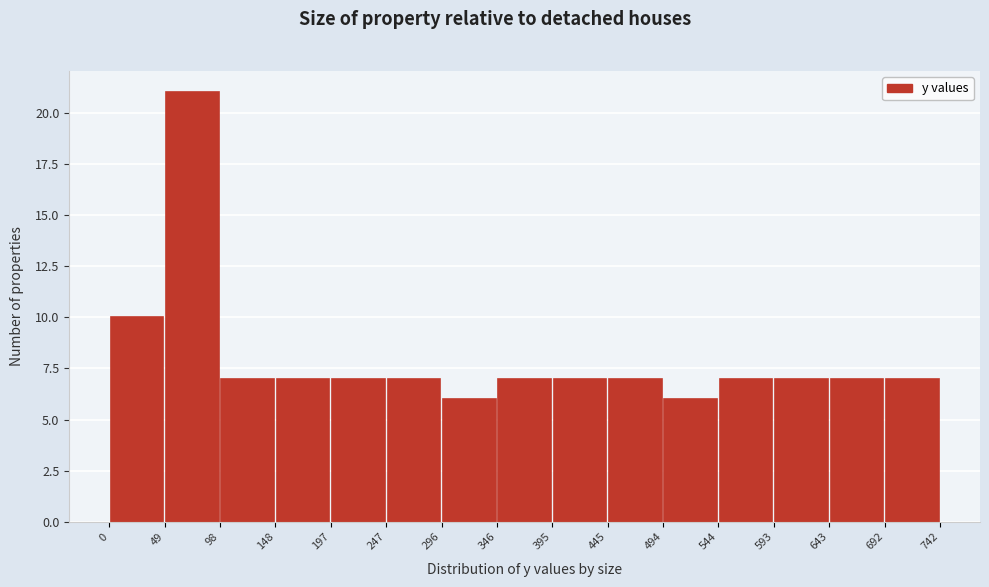

How tall is the bar that spans 296 to 346 on the x-axis? The values are not printed on the chart, so give them approximately, as read against the axis.

6